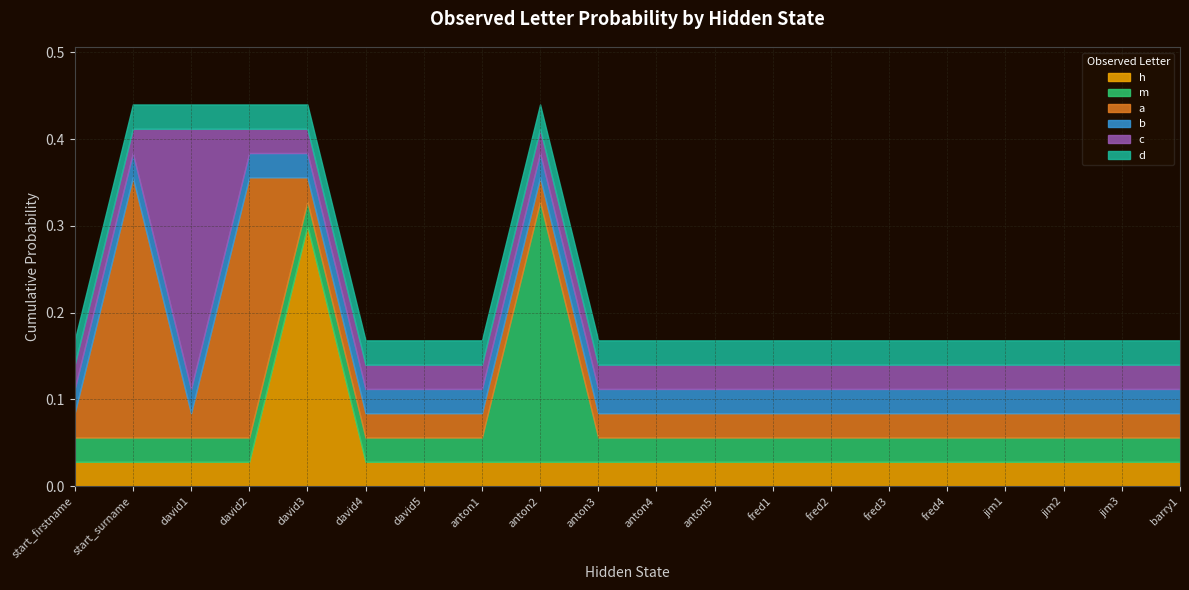

What is the spread (max minus min) of values at david1?

0.3